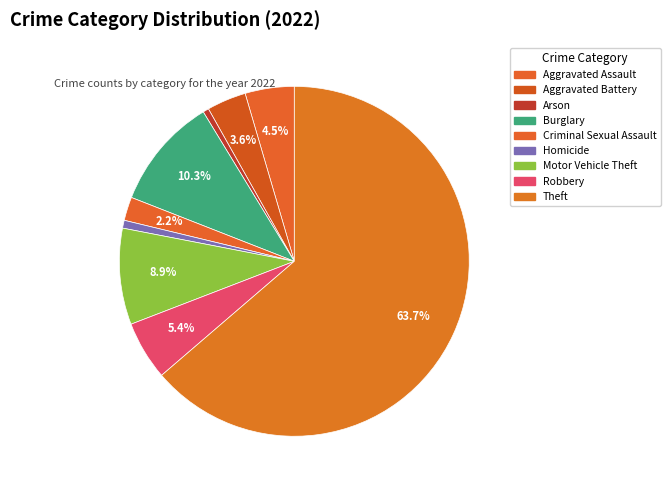

Rank the categories by value from lowest to highest.

Arson, Homicide, Criminal Sexual Assault, Aggravated Battery, Aggravated Assault, Robbery, Motor Vehicle Theft, Burglary, Theft